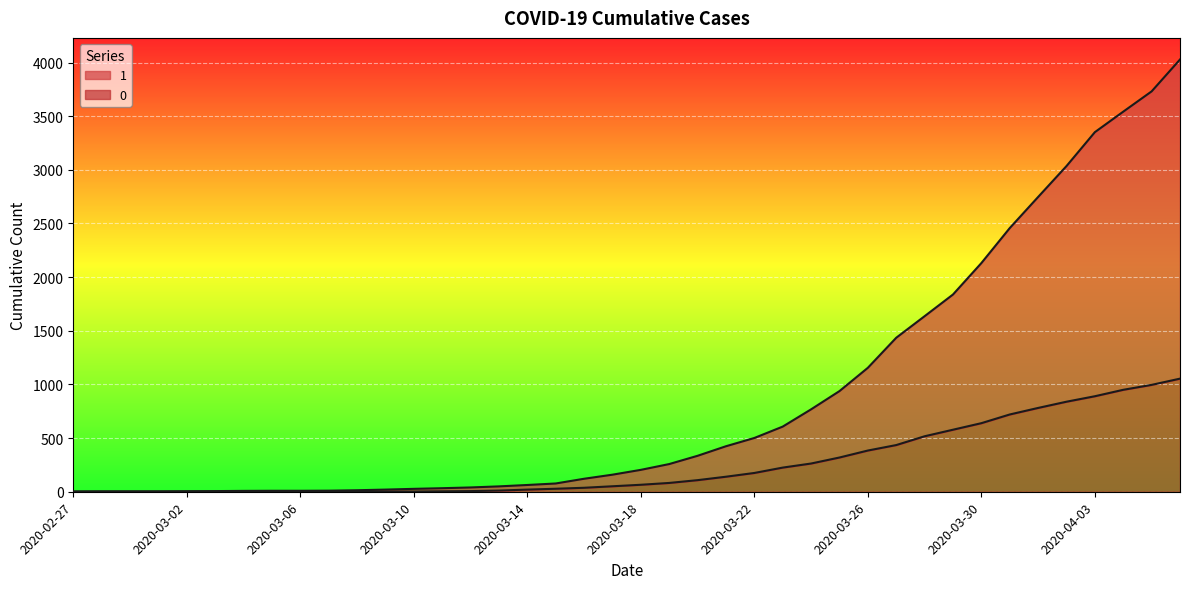

Which label corresponds to the smallest value in the chart?

2020-02-27